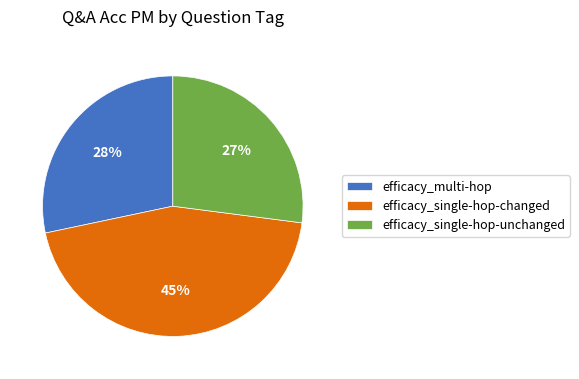

How many segments does this pie chart have?

3